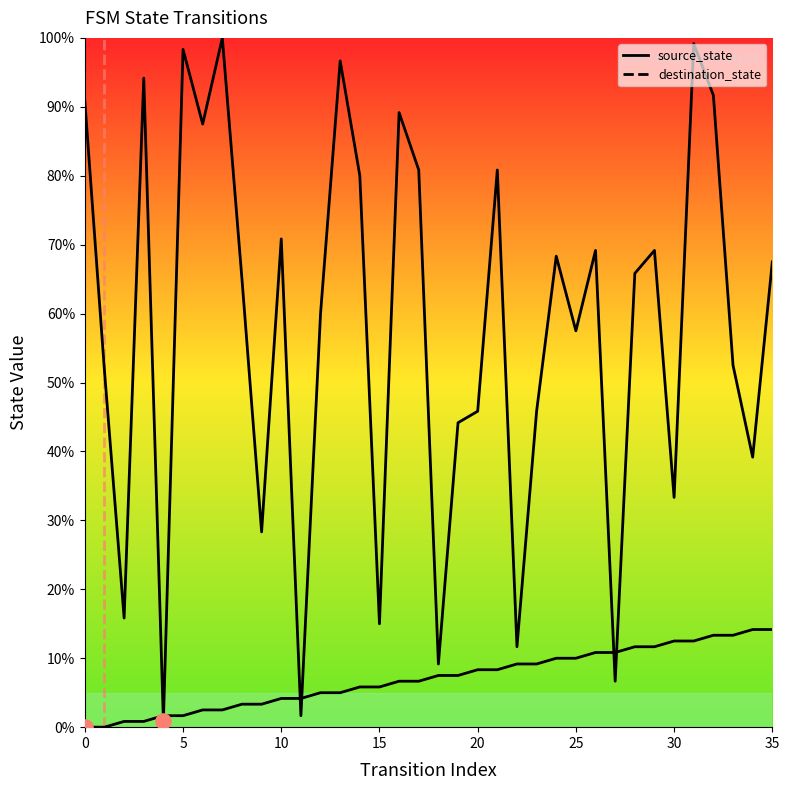

Which series reaches the maximum Y coordinate?

destination_state